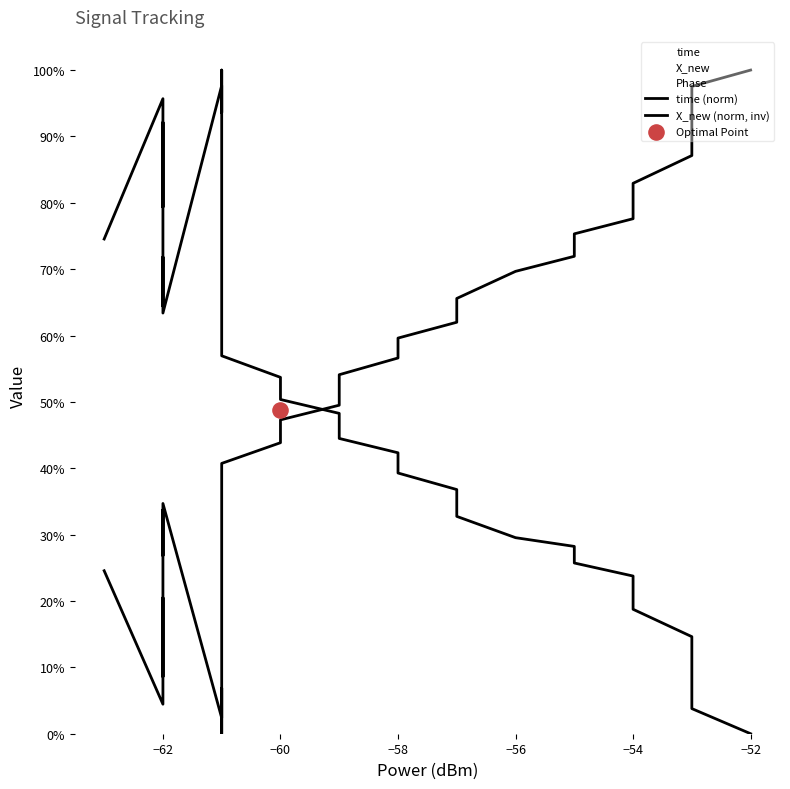

Which series contains the highest Y value?

time (norm)